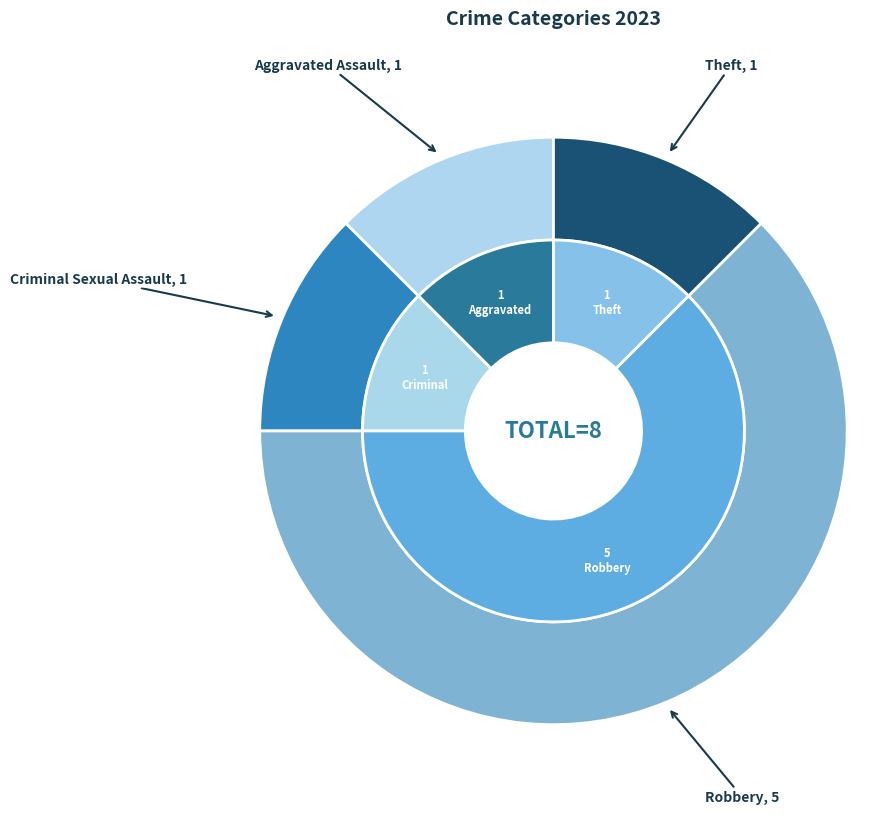

What is the ratio of the value at Theft to the value at Robbery?

0.2